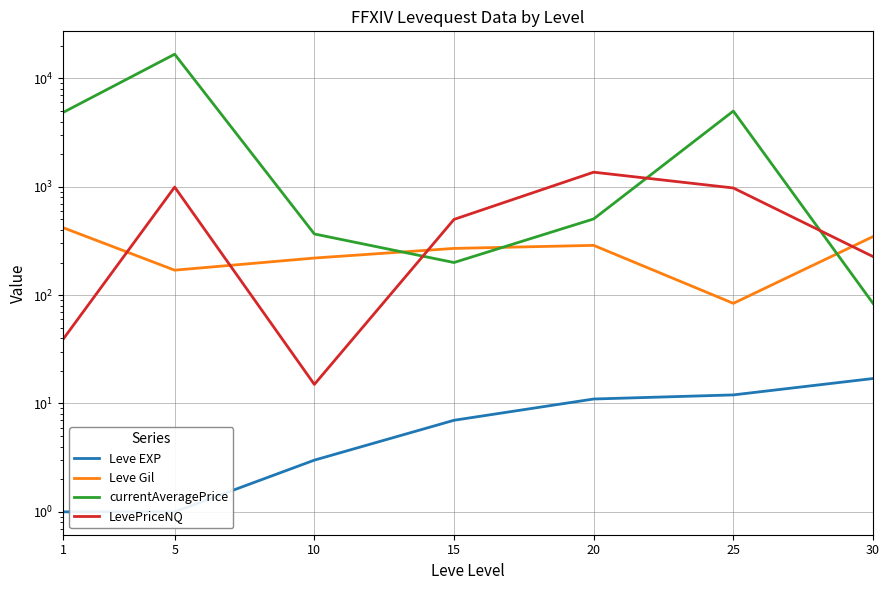

At which label does Leve EXP reach its peak?

30